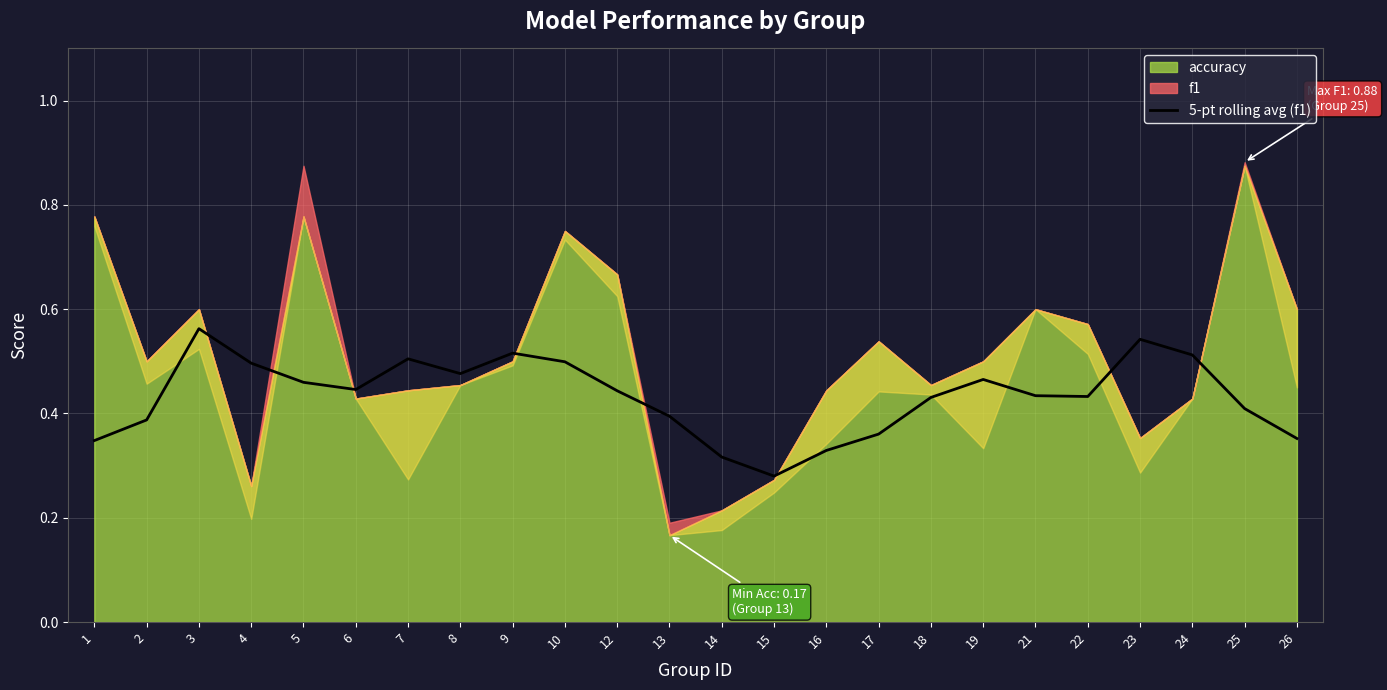

What is the sum of all values?

10.4